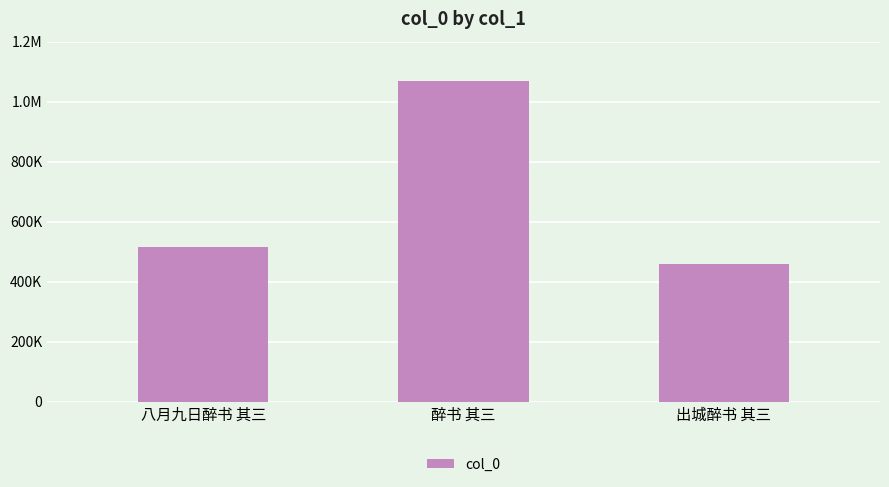

The chart shows a value of 1068435 at 醉书 其三. True or false?

True